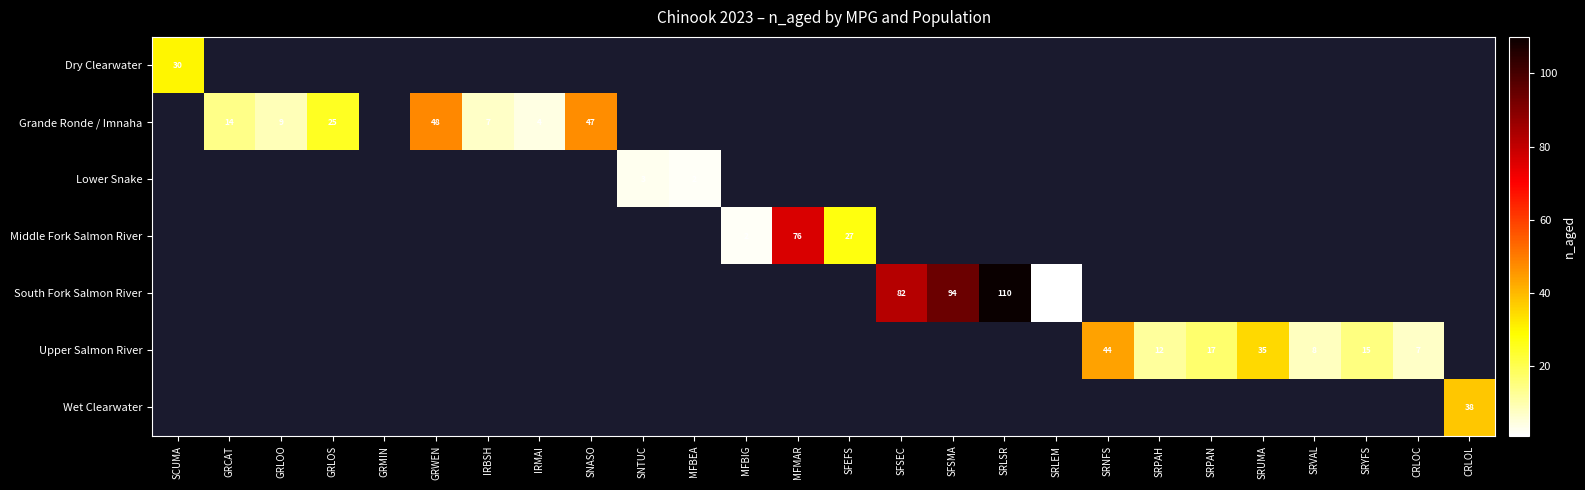

True or false: Lower Snake has a value of 2 at MFBEA.

True